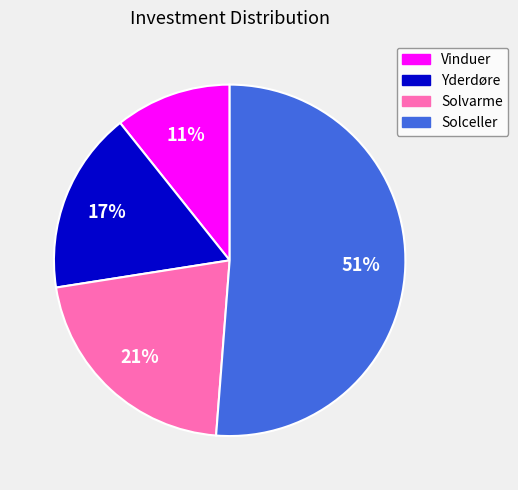

The Vinduer slice represents 11% of the pie. True or false?

True